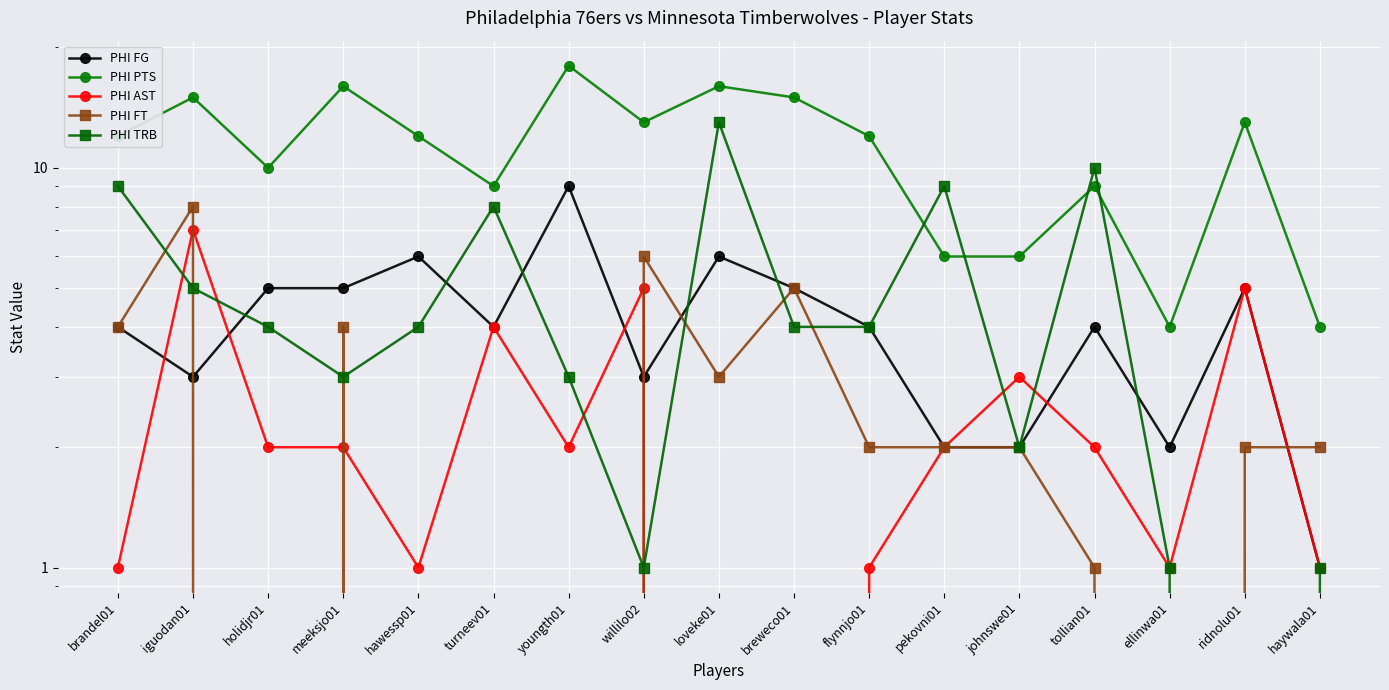

What is the difference between the maximum and minimum values in the PHI PTS series?

14